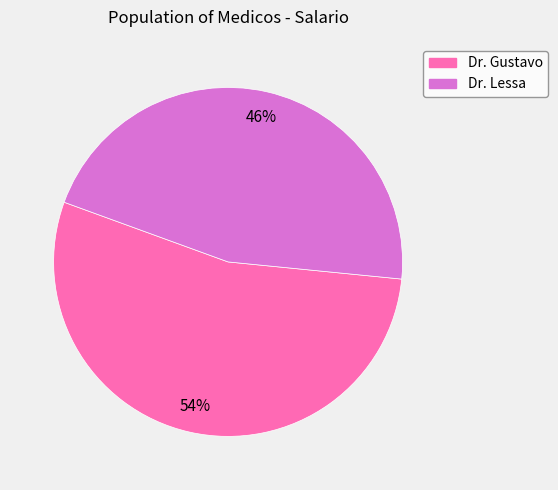

To the nearest percent, what is the difference between the largest and smallest slice percentages?

8%